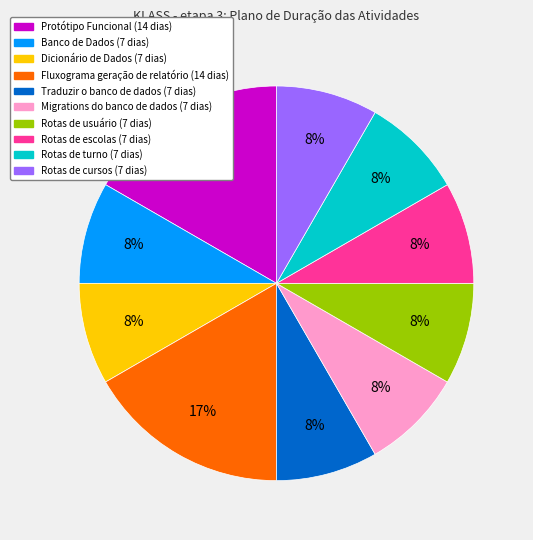

Count the number of slices in the pie.

10